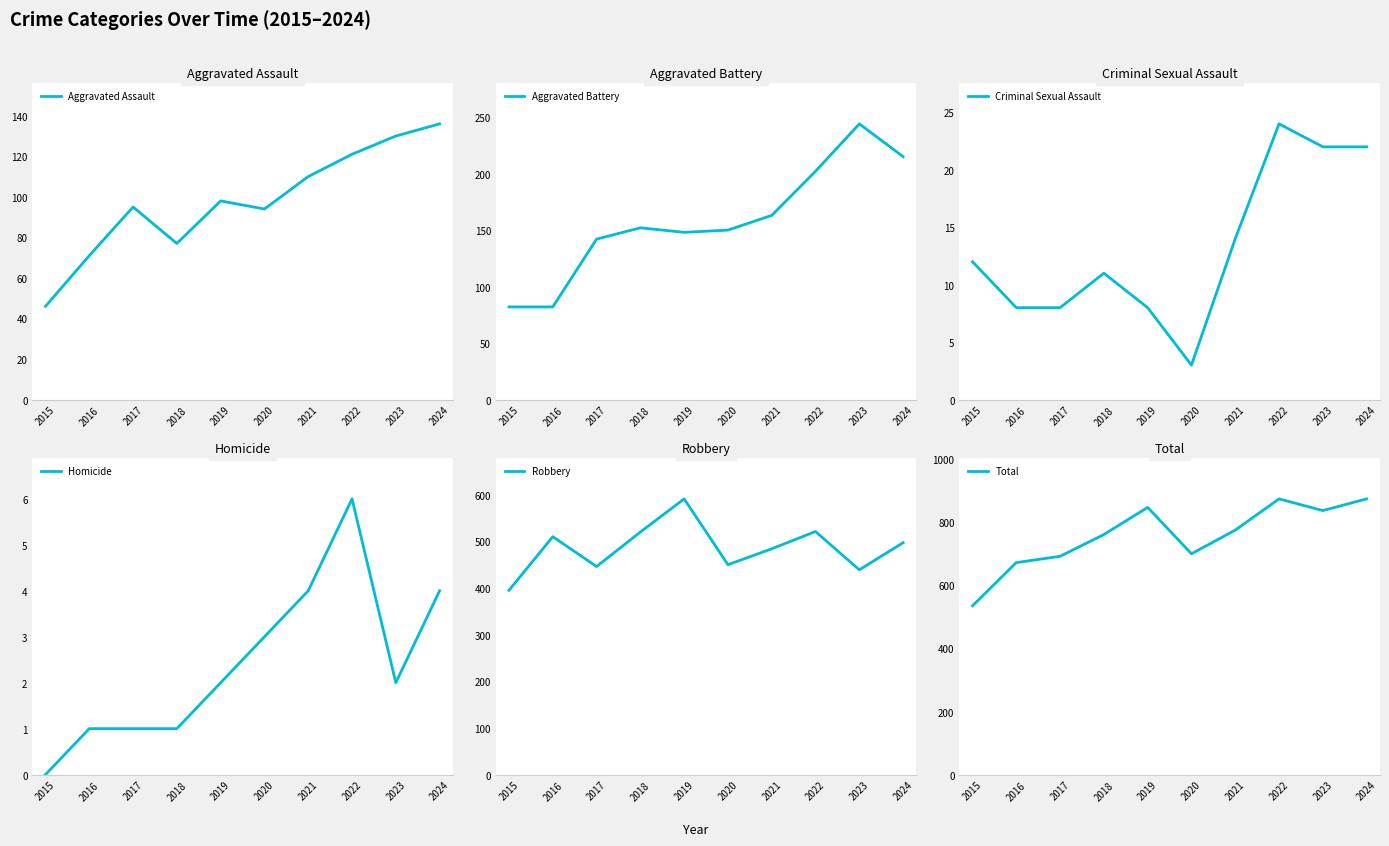

What is the maximum value shown in the chart?

874